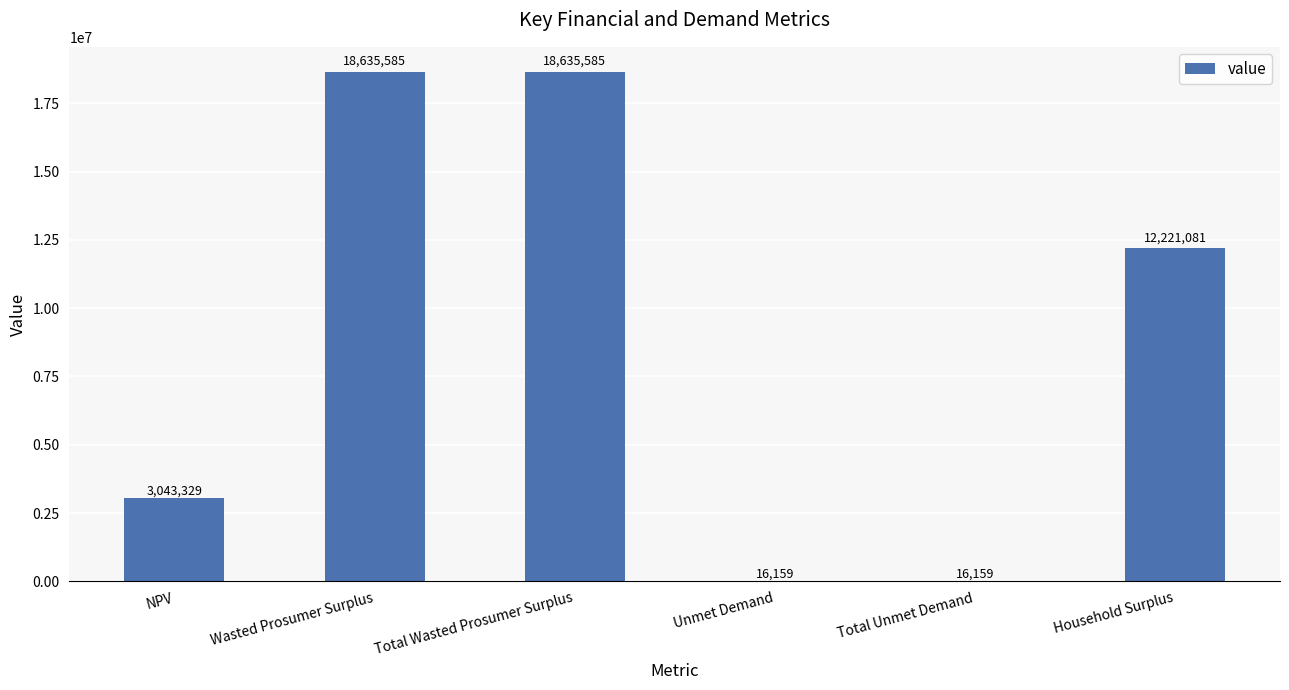

What is the maximum value shown in the chart?

18635585.2